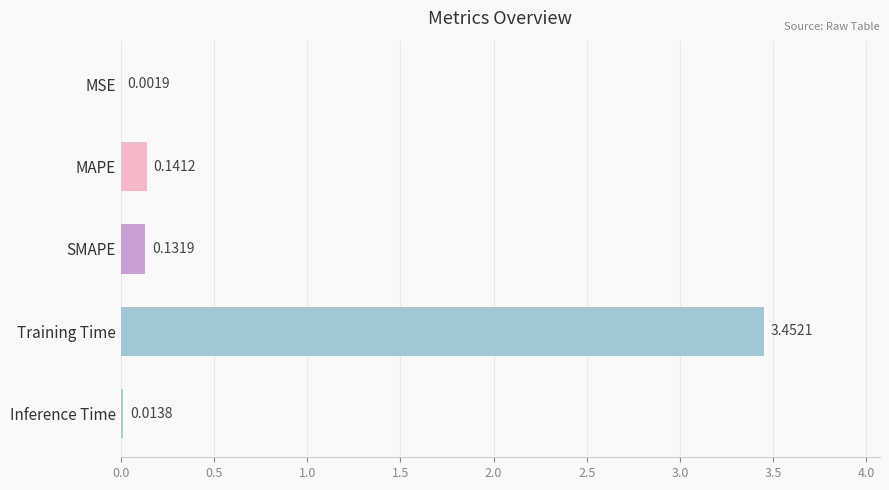

Between Inference Time and MSE, which is larger?

Inference Time